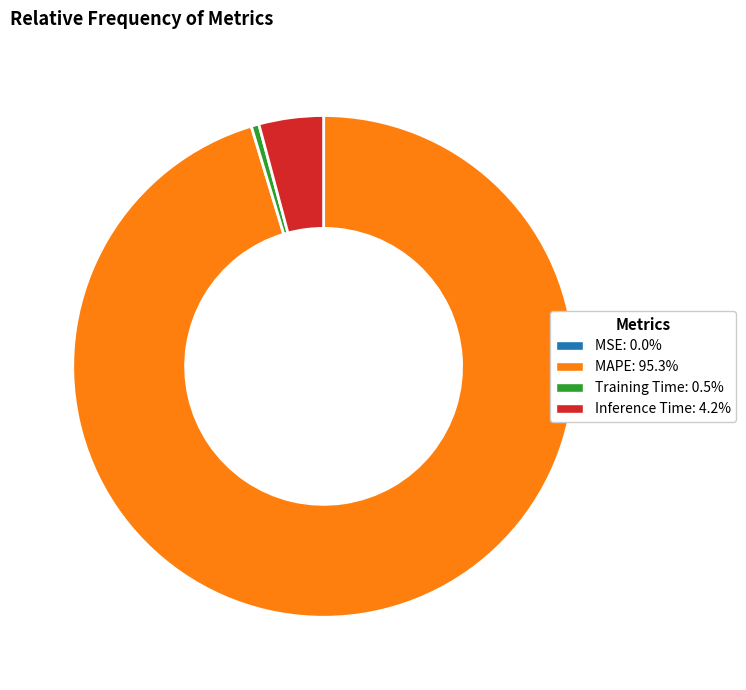

Is there any slice that represents more than half of the pie?

Yes